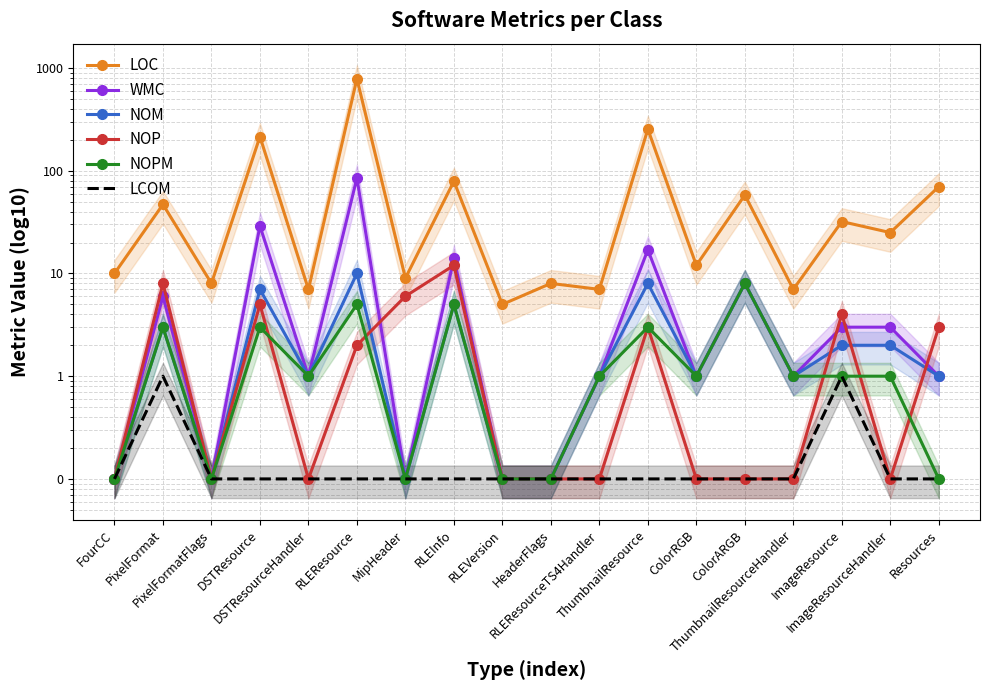

Reading left to right, extract all data points from this chart.

LOC: FourCC=10.0	PixelFormat=47.0	PixelFormatFlags=8.0	DSTResource=215.0	DSTResourceHandler=7.0	RLEResource=787.0	MipHeader=9.0	RLEInfo=79.0	RLEVersion=5.0	HeaderFlags=8.0	RLEResourceTS4Handler=7.0	ThumbnailResource=254.0	ColorRGB=12.0	ColorARGB=58.0	ThumbnailResourceHandler=7.0	ImageResource=32.0	ImageResourceHandler=25.0	Resources=70.0
WMC: FourCC=0.1	PixelFormat=6.0	PixelFormatFlags=0.1	DSTResource=29.0	DSTResourceHandler=1.0	RLEResource=85.0	MipHeader=0.1	RLEInfo=14.0	RLEVersion=0.1	HeaderFlags=0.1	RLEResourceTS4Handler=1.0	ThumbnailResource=17.0	ColorRGB=1.0	ColorARGB=8.0	ThumbnailResourceHandler=1.0	ImageResource=3.0	ImageResourceHandler=3.0	Resources=1.0
NOM: FourCC=0.1	PixelFormat=3.0	PixelFormatFlags=0.1	DSTResource=7.0	DSTResourceHandler=1.0	RLEResource=10.0	MipHeader=0.1	RLEInfo=5.0	RLEVersion=0.1	HeaderFlags=0.1	RLEResourceTS4Handler=1.0	ThumbnailResource=8.0	ColorRGB=1.0	ColorARGB=8.0	ThumbnailResourceHandler=1.0	ImageResource=2.0	ImageResourceHandler=2.0	Resources=1.0
NOP: FourCC=0.1	PixelFormat=8.0	PixelFormatFlags=0.1	DSTResource=5.0	DSTResourceHandler=0.1	RLEResource=2.0	MipHeader=6.0	RLEInfo=12.0	RLEVersion=0.1	HeaderFlags=0.1	RLEResourceTS4Handler=0.1	ThumbnailResource=3.0	ColorRGB=0.1	ColorARGB=0.1	ThumbnailResourceHandler=0.1	ImageResource=4.0	ImageResourceHandler=0.1	Resources=3.0
NOPM: FourCC=0.1	PixelFormat=3.0	PixelFormatFlags=0.1	DSTResource=3.0	DSTResourceHandler=1.0	RLEResource=5.0	MipHeader=0.1	RLEInfo=5.0	RLEVersion=0.1	HeaderFlags=0.1	RLEResourceTS4Handler=1.0	ThumbnailResource=3.0	ColorRGB=1.0	ColorARGB=8.0	ThumbnailResourceHandler=1.0	ImageResource=1.0	ImageResourceHandler=1.0	Resources=0.1
LCOM: FourCC=0.1	PixelFormat=1.0	PixelFormatFlags=0.1	DSTResource=0.1	DSTResourceHandler=0.1	RLEResource=0.1	MipHeader=0.1	RLEInfo=0.1	RLEVersion=0.1	HeaderFlags=0.1	RLEResourceTS4Handler=0.1	ThumbnailResource=0.1	ColorRGB=0.1	ColorARGB=0.1	ThumbnailResourceHandler=0.1	ImageResource=1.0	ImageResourceHandler=0.1	Resources=0.1